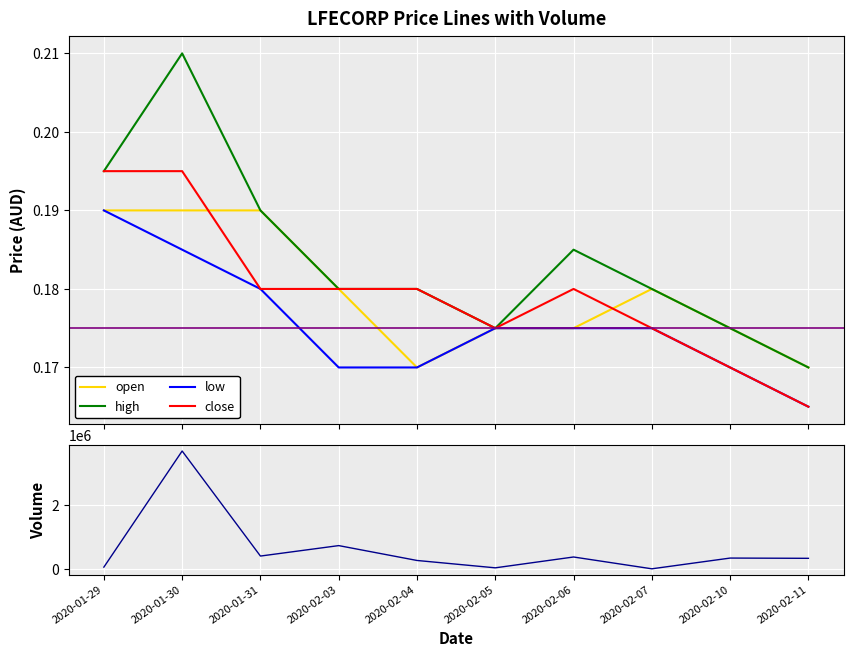

Between 2020-02-04 and 2020-01-31, which is larger?

2020-01-31